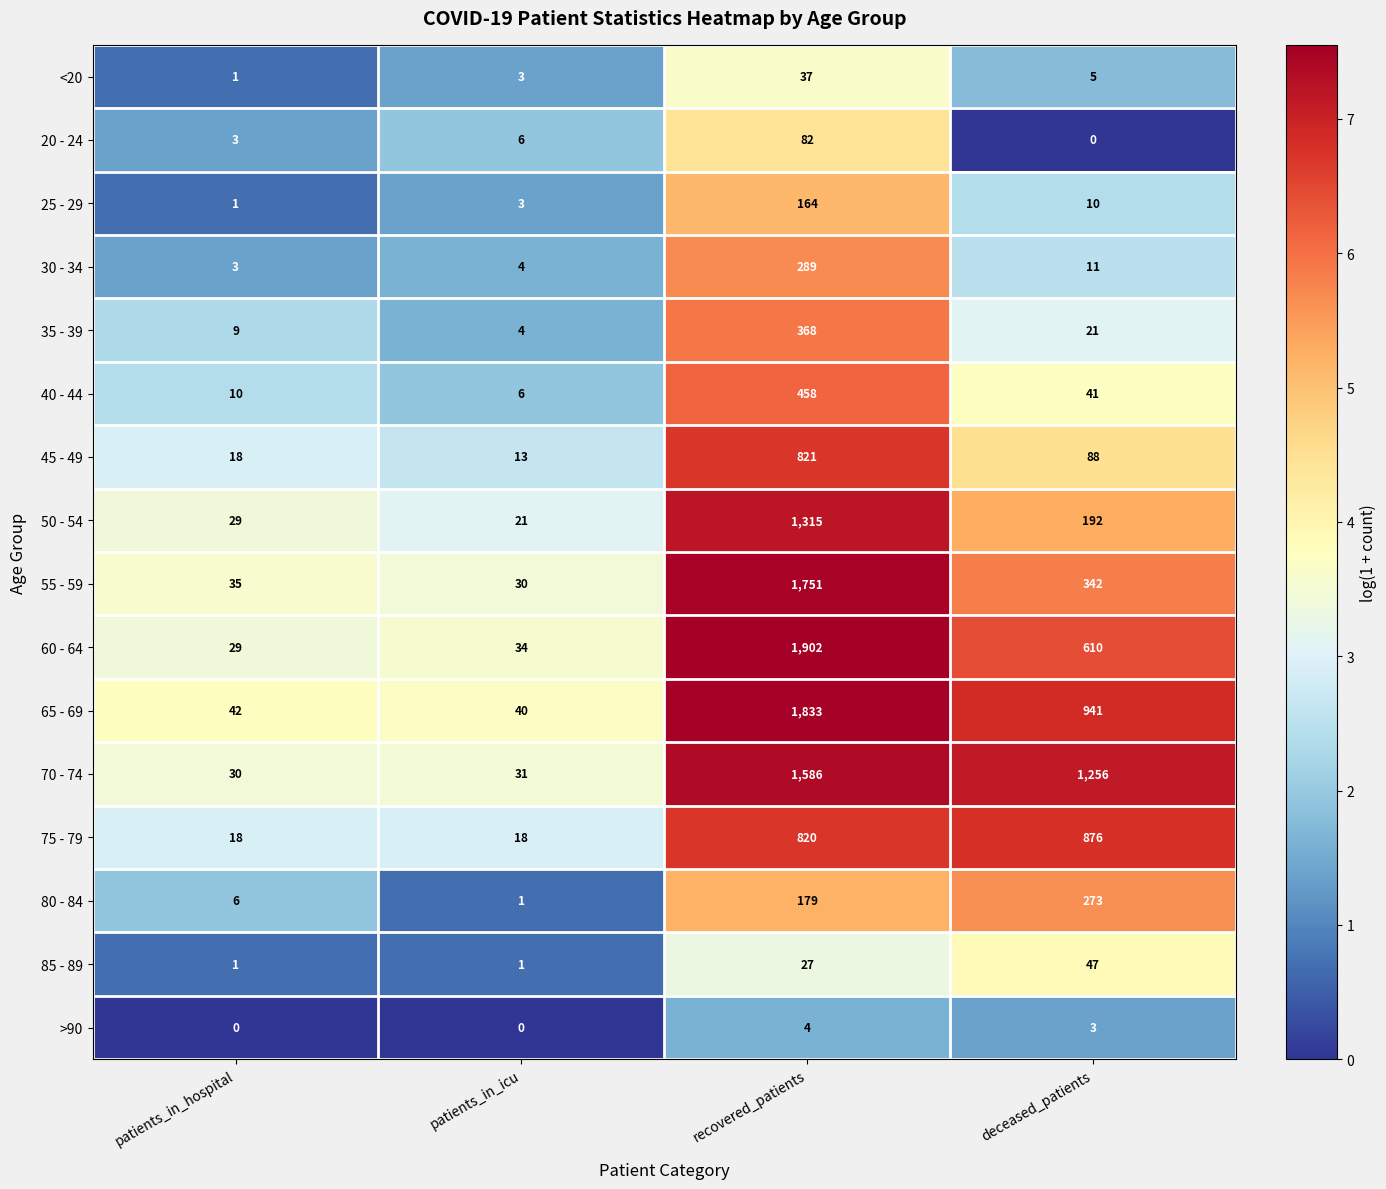

What is the sum of the 20 - 24 values at recovered_patients and patients_in_icu?

88